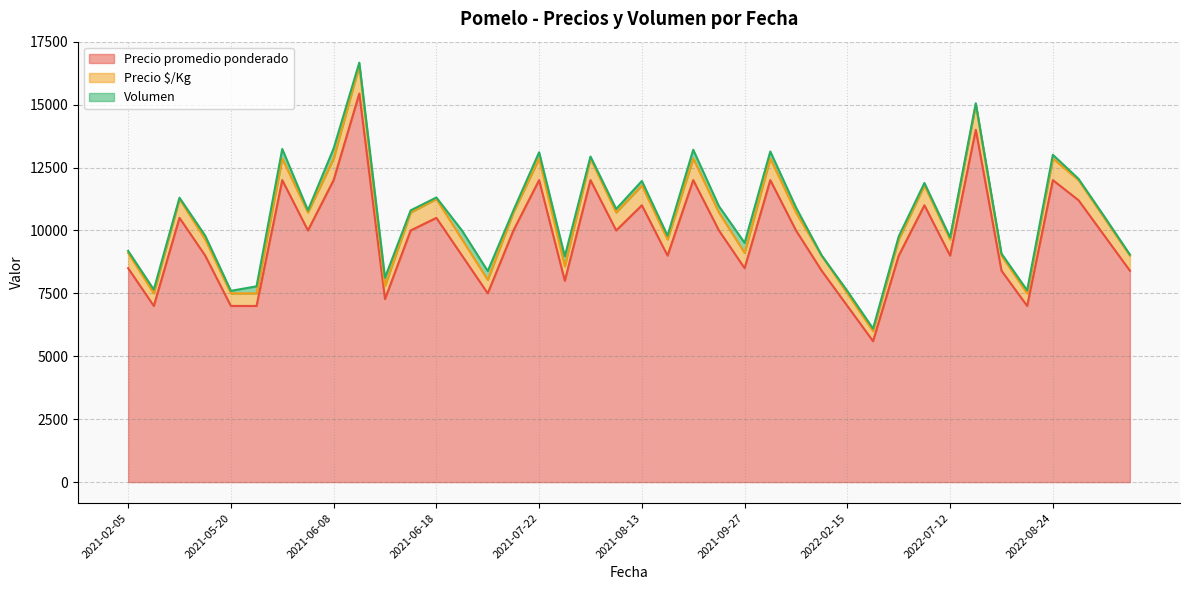

What is the minimum value for Precio promedio ponderado?

5600